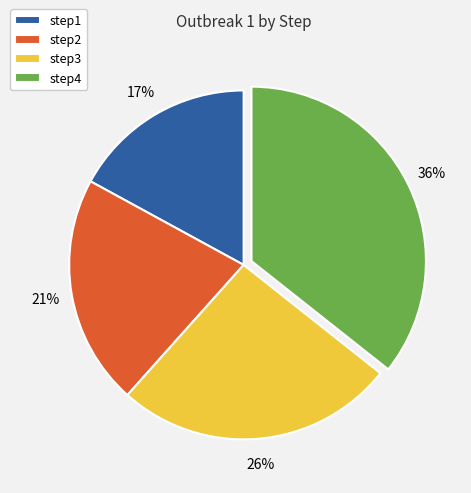

What percentage is the step3 slice, to the nearest percent?

26%